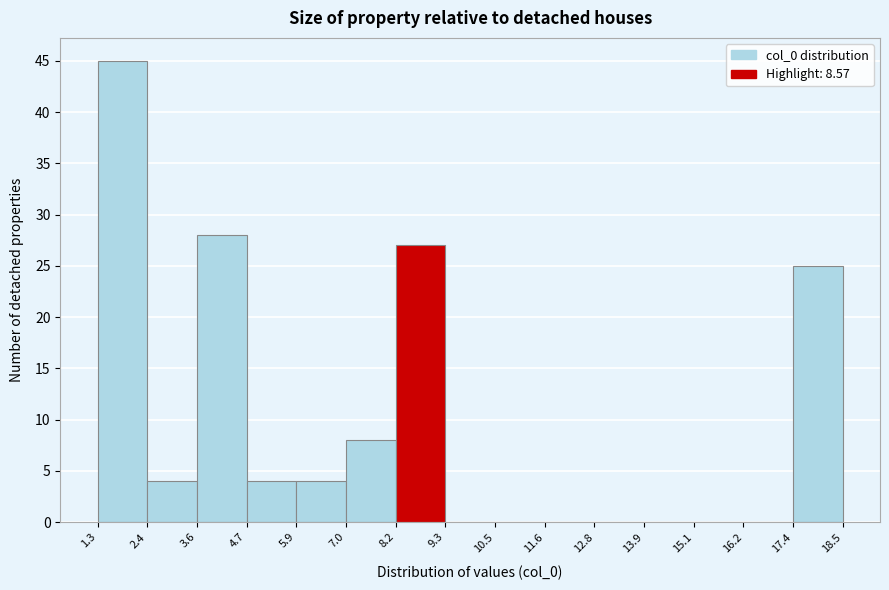

Reading left to right, list every bar in this chart as the range it spans on the x-axis followed by its height. The values are not printed on the chart, so give them approximately, as read against the axis.

1.3 to 2.4: 45
2.4 to 3.6: 4
3.6 to 4.7: 28
4.7 to 5.9: 4
5.9 to 7.0: 4
7.0 to 8.2: 8
8.2 to 9.3: 27
9.3 to 10.5: 0
10.5 to 11.6: 0
11.6 to 12.8: 0
12.8 to 13.9: 0
13.9 to 15.1: 0
15.1 to 16.2: 0
16.2 to 17.4: 0
17.4 to 18.5: 25